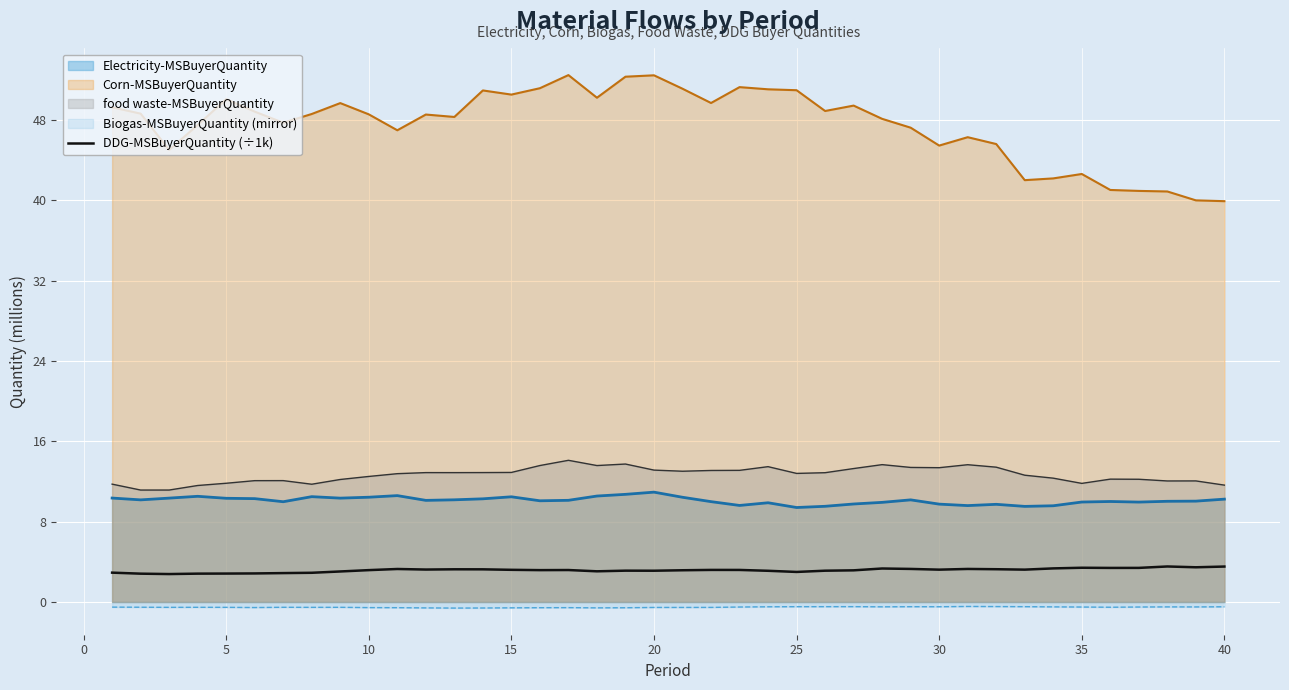

True or false: Corn-MSBuyerQuantity and Biogas-MSBuyerQuantity (mirror) cross at least once.

False